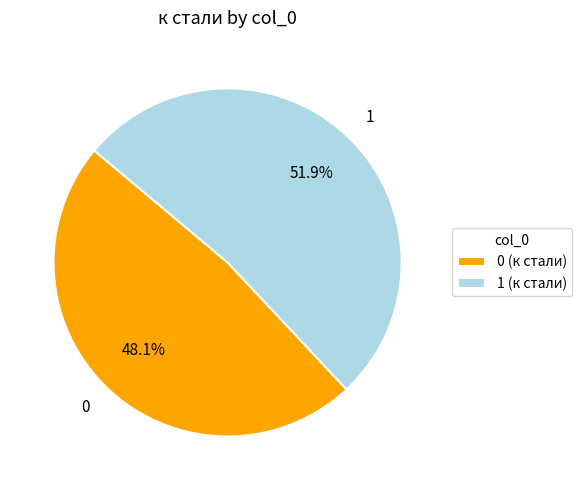

Which category has the biggest portion of the pie?

1